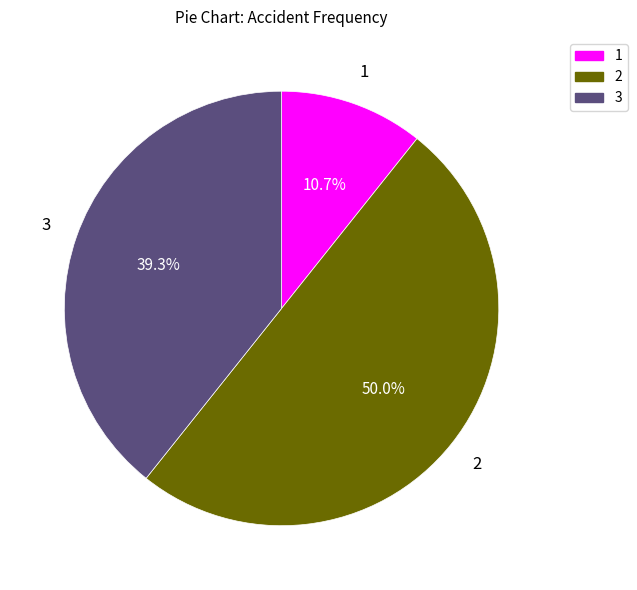

To the nearest percent, what is the difference between the largest and smallest slice percentages?

39%